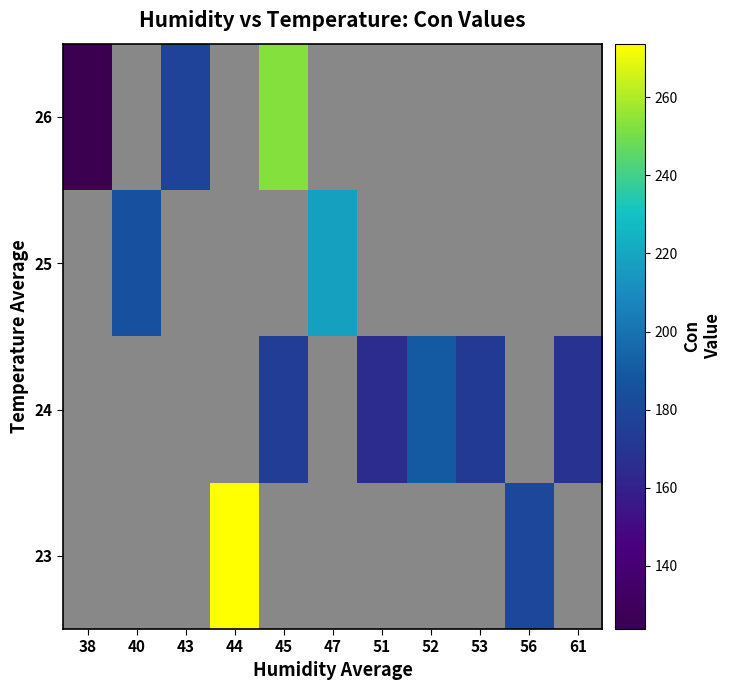

The value of 25 at 40 is 40.9. True or false?

False